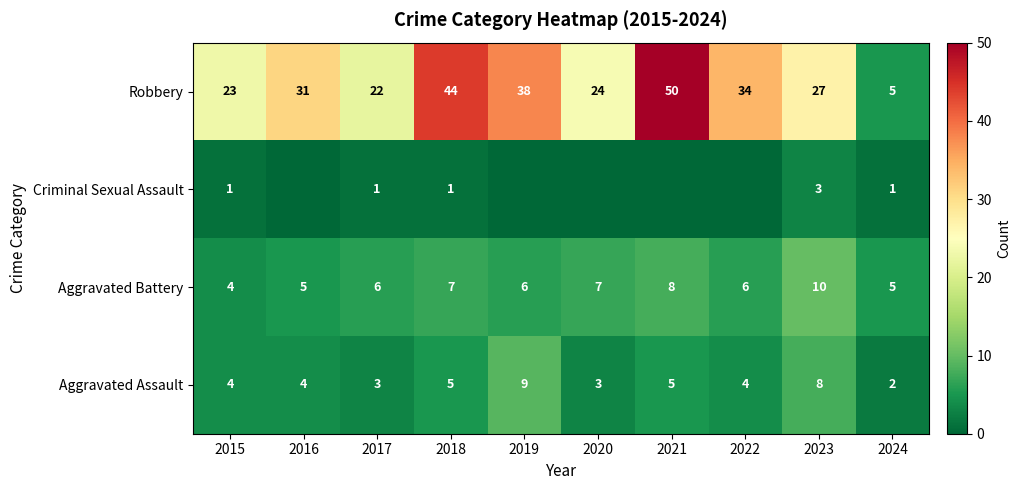

What is the spread (max minus min) of values at 2019?

38